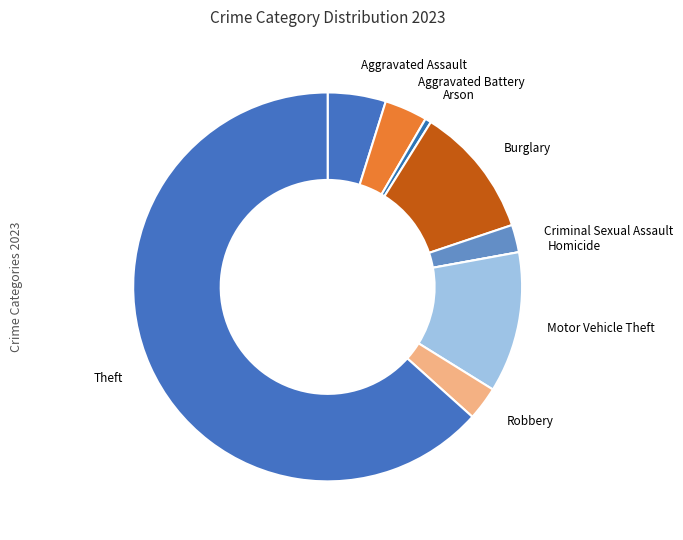

The Theft slice represents 55% of the pie. True or false?

False